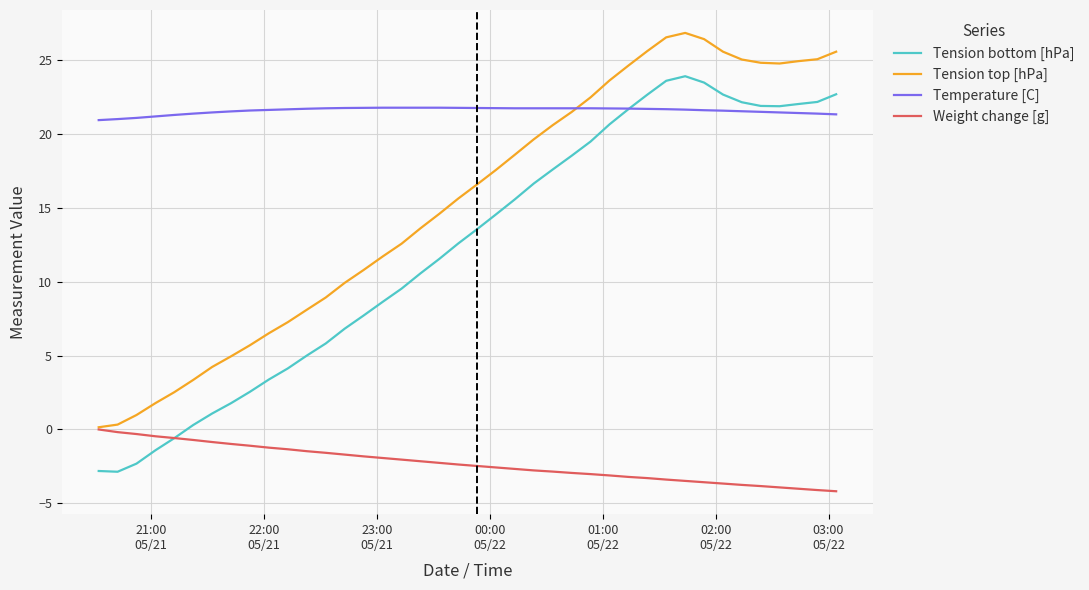

Which series has the widest spread of values?

Tension bottom [hPa]